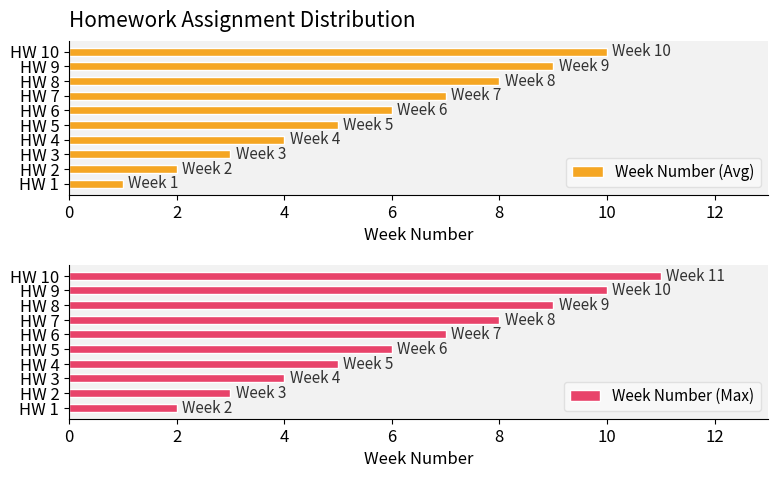

What is the difference between the maximum and minimum values in the Week Number (Max) series?

9